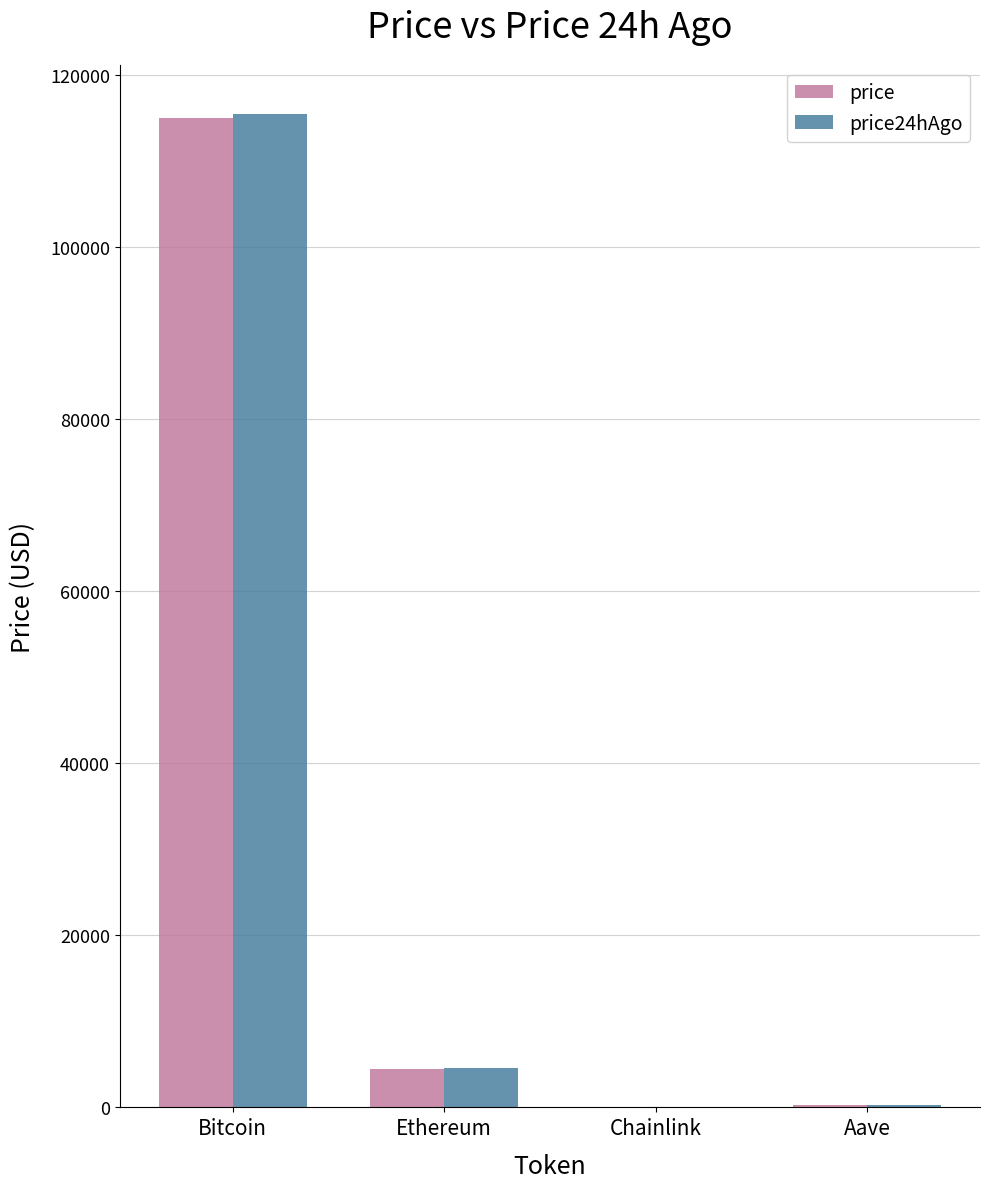

What are all the series names shown in the legend?

price, price24hAgo